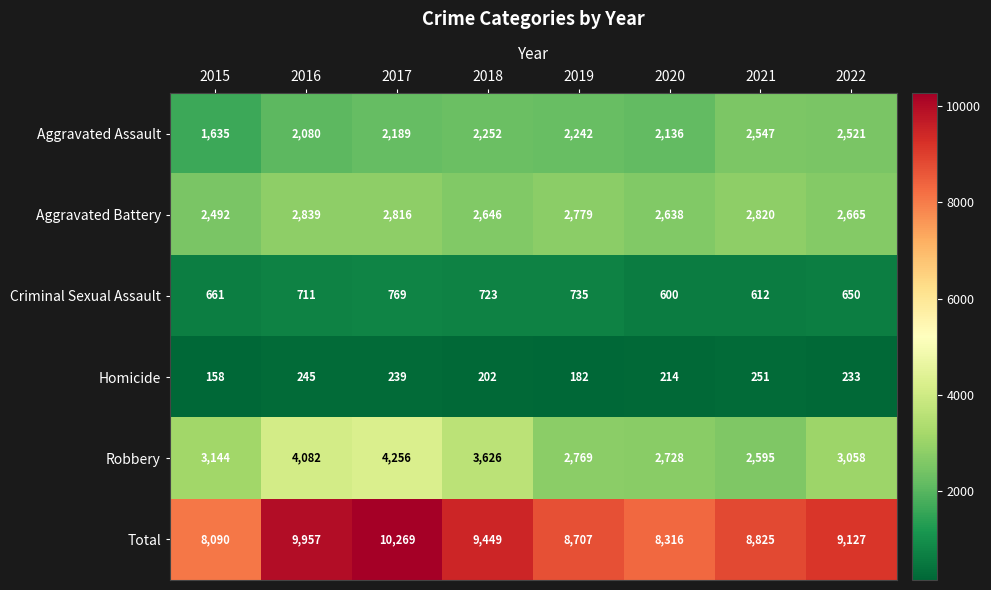

What is the difference between the second highest and minimum values in the Robbery series?

1487